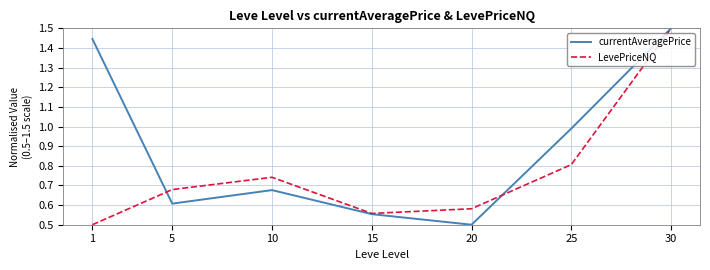

Is it true that LevePriceNQ equals 0.4 at 30?

False